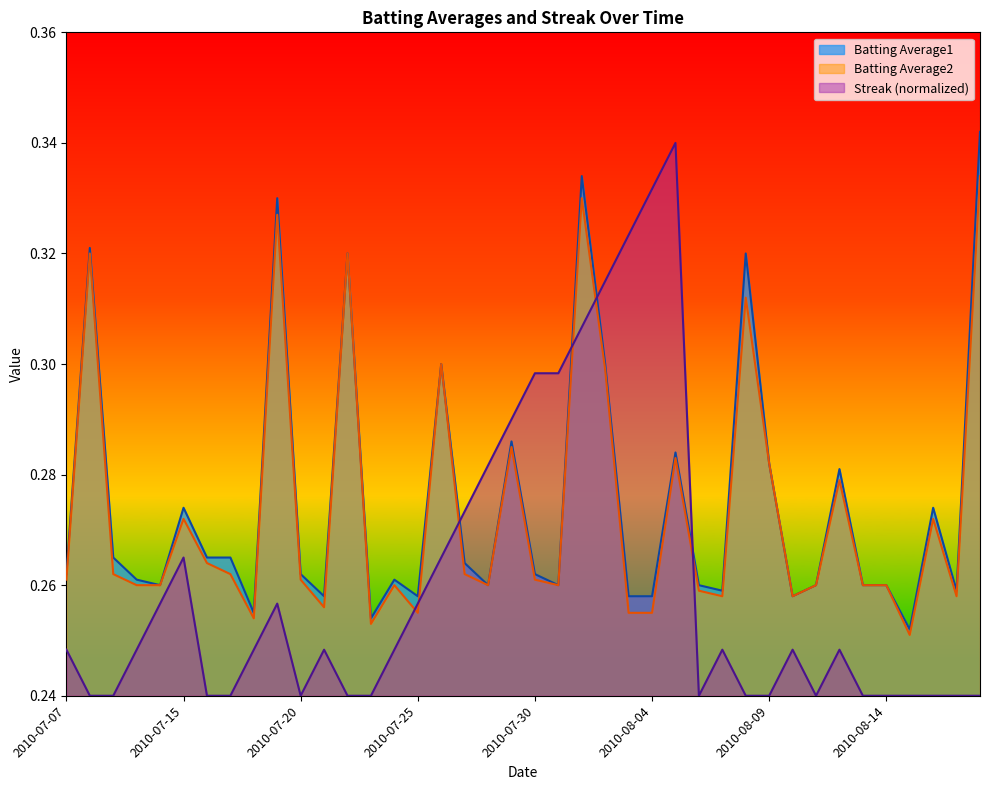

Which has a higher value, 2010-07-07 or 2010-07-29?

2010-07-29